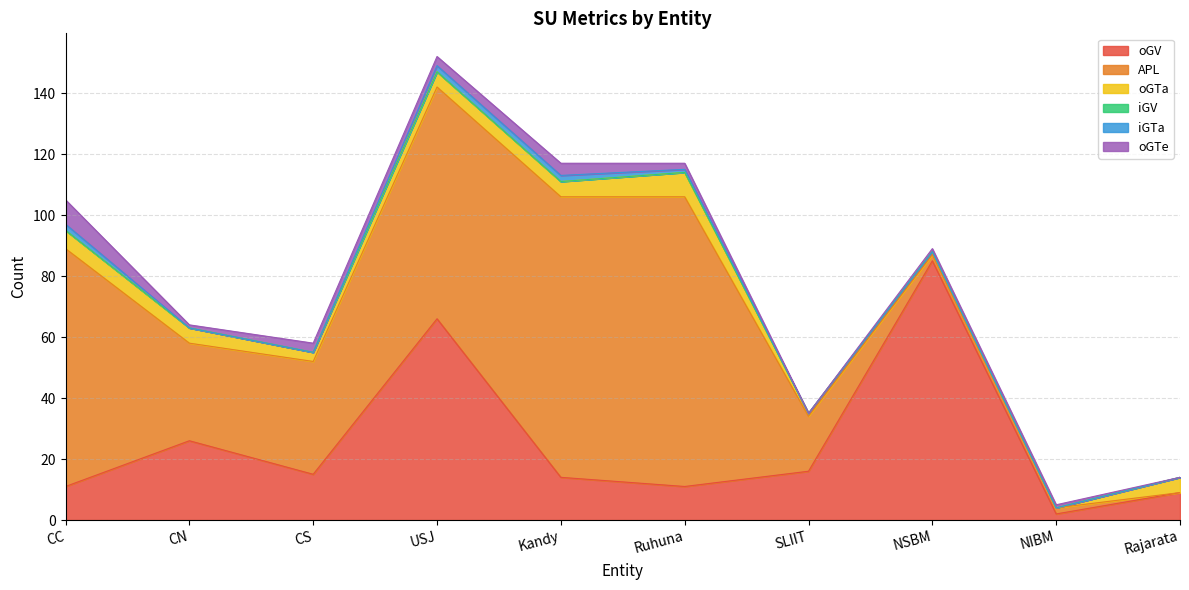

At how many categories does at least one series exceed 75?

5